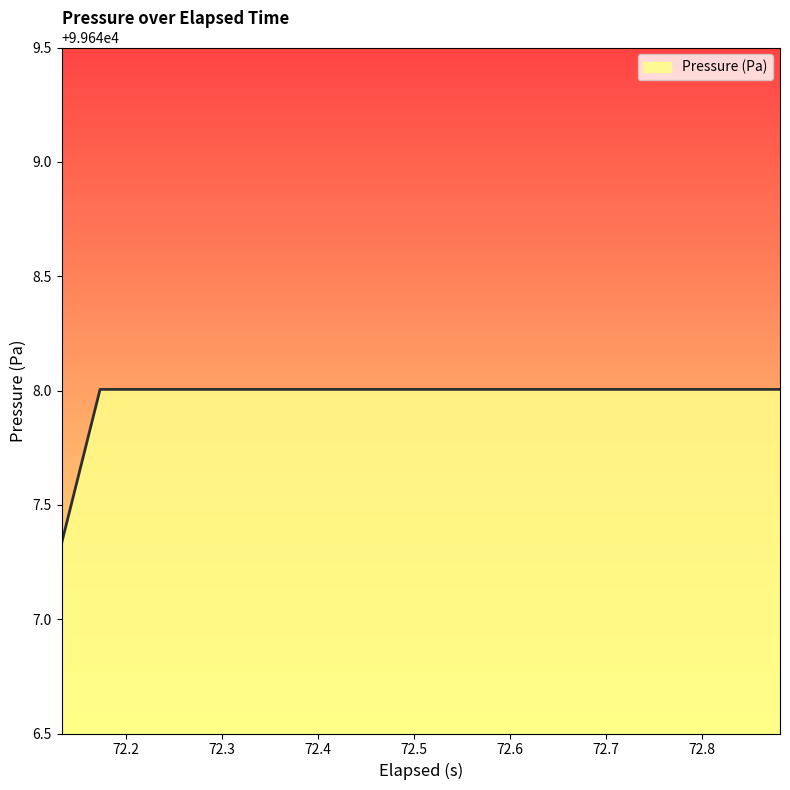

How many lines are shown in the chart?

1